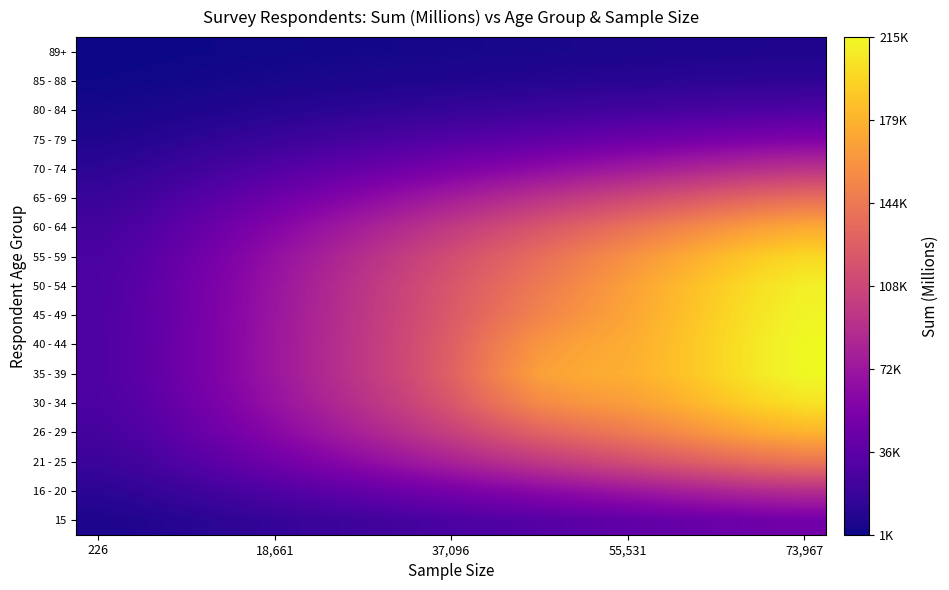

Reading right to left, transcribe all the data shown in this chart.

15: 0.2	0.2	0.2	0.2	0.2	0.2	0.1	0.1	0.1	0.1	0.1	0.1	0.1	0.1	0.0	0.0	0.0
16 - 20: 0.4	0.4	0.3	0.3	0.3	0.3	0.3	0.2	0.2	0.2	0.2	0.1	0.1	0.1	0.1	0.1	0.1
21 - 25: 0.6	0.6	0.5	0.5	0.5	0.4	0.4	0.4	0.3	0.3	0.3	0.2	0.2	0.2	0.1	0.1	0.1
26 - 29: 0.8	0.7	0.7	0.7	0.6	0.6	0.5	0.5	0.4	0.4	0.3	0.3	0.3	0.2	0.2	0.1	0.1
30 - 34: 0.9	0.8	0.8	0.7	0.7	0.7	0.7	0.6	0.5	0.4	0.4	0.3	0.3	0.2	0.2	0.1	0.1
35 - 39: 0.9	0.9	0.8	0.8	0.8	0.7	0.7	0.6	0.5	0.5	0.4	0.4	0.3	0.3	0.2	0.2	0.1
40 - 44: 0.9	0.9	0.8	0.8	0.7	0.7	0.7	0.6	0.5	0.5	0.4	0.4	0.3	0.3	0.2	0.2	0.1
45 - 49: 0.9	0.9	0.8	0.8	0.7	0.7	0.6	0.6	0.5	0.5	0.4	0.4	0.3	0.3	0.2	0.2	0.1
50 - 54: 0.9	0.9	0.8	0.8	0.7	0.7	0.6	0.6	0.5	0.5	0.4	0.4	0.3	0.2	0.2	0.2	0.1
55 - 59: 0.8	0.8	0.8	0.7	0.7	0.6	0.6	0.5	0.5	0.4	0.4	0.3	0.3	0.2	0.2	0.1	0.1
60 - 64: 0.7	0.7	0.7	0.6	0.6	0.6	0.5	0.5	0.4	0.4	0.3	0.3	0.2	0.2	0.2	0.1	0.1
65 - 69: 0.6	0.6	0.5	0.5	0.5	0.4	0.4	0.4	0.3	0.3	0.3	0.2	0.2	0.2	0.1	0.1	0.1
70 - 74: 0.4	0.4	0.4	0.3	0.3	0.3	0.3	0.2	0.2	0.2	0.2	0.2	0.1	0.1	0.1	0.1	0.1
75 - 79: 0.2	0.2	0.2	0.2	0.2	0.2	0.2	0.1	0.1	0.1	0.1	0.1	0.1	0.1	0.1	0.0	0.0
80 - 84: 0.1	0.1	0.1	0.1	0.1	0.1	0.1	0.1	0.1	0.1	0.1	0.0	0.0	0.0	0.0	0.0	0.0
85 - 88: 0.1	0.1	0.1	0.1	0.0	0.0	0.0	0.0	0.0	0.0	0.0	0.0	0.0	0.0	0.0	0.0	0.0
89+: 0.0	0.0	0.0	0.0	0.0	0.0	0.0	0.0	0.0	0.0	0.0	0.0	0.0	0.0	0.0	0.0	0.0